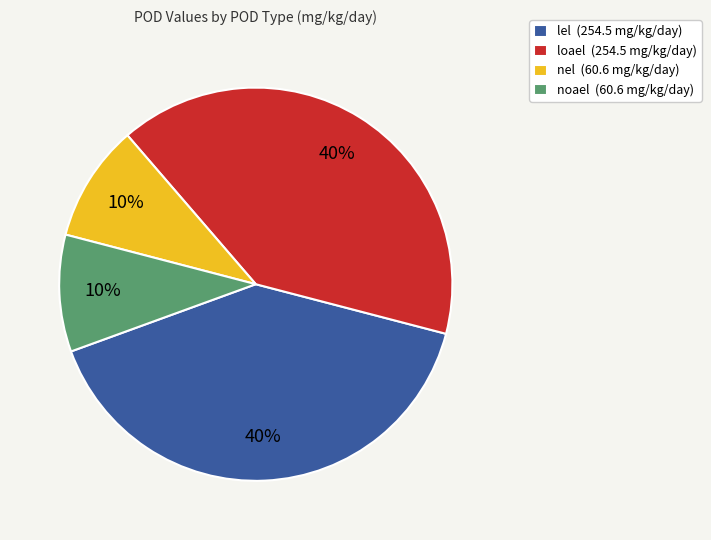

How many segments does this pie chart have?

4